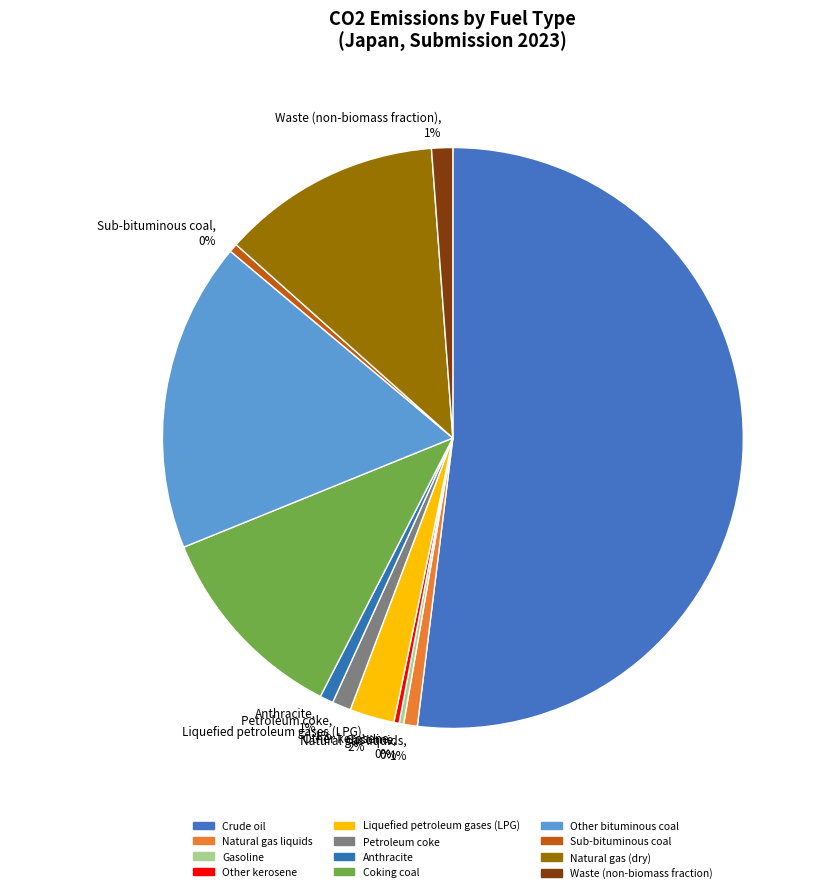

Do Waste (non-biomass fraction) and Coking coal together represent more than half of the pie?

No